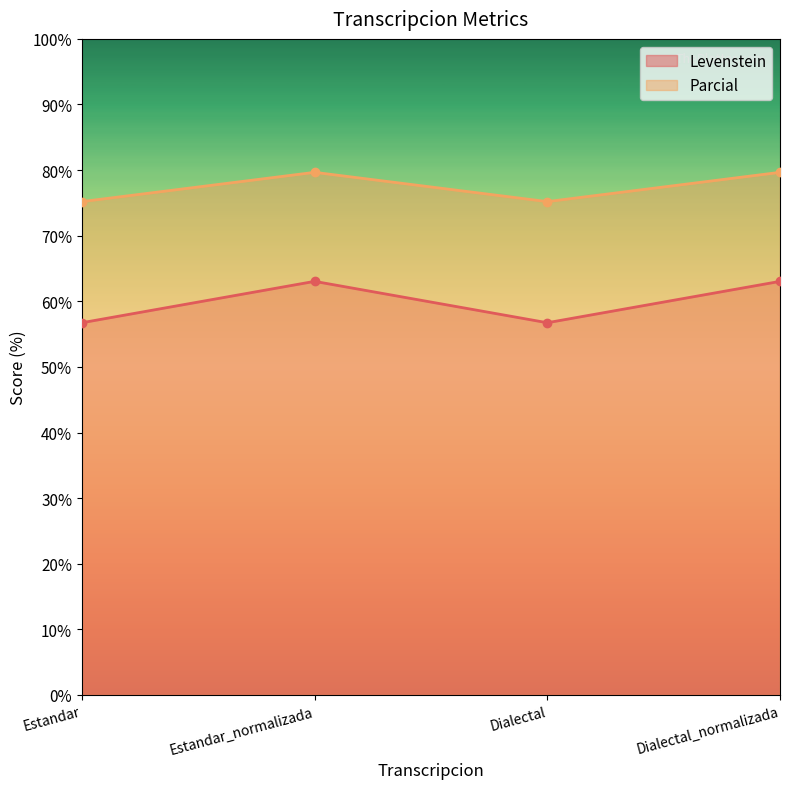

What is the spread (max minus min) of values at Estandar_normalizada?

16.6